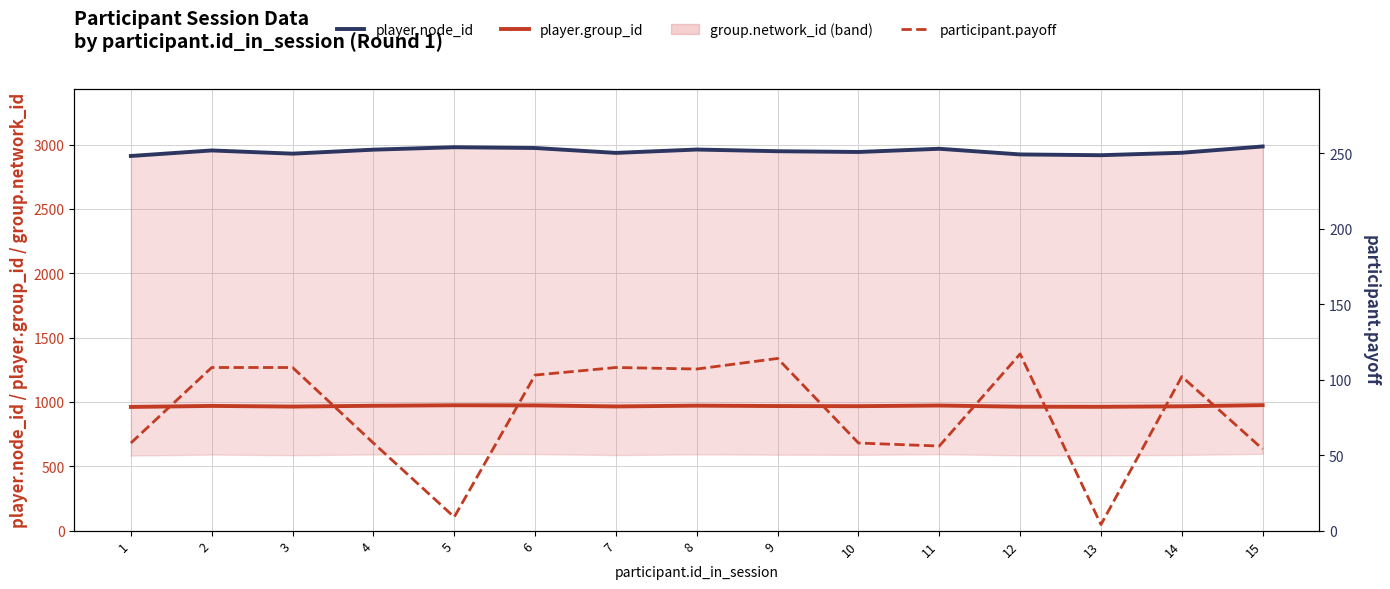

Does the chart display data point markers on the line(s)?

No